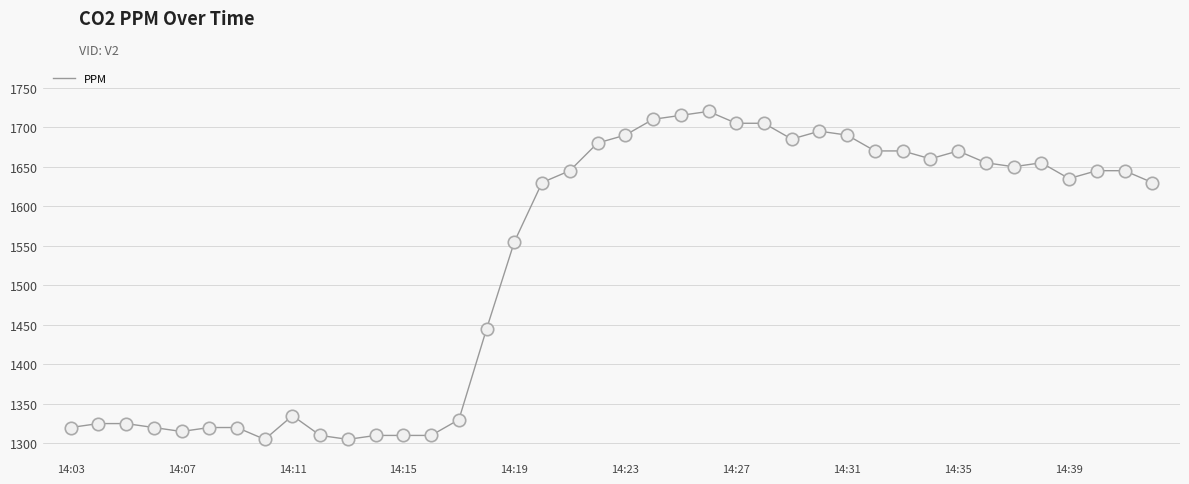

What is the maximum value shown in the chart?

1720